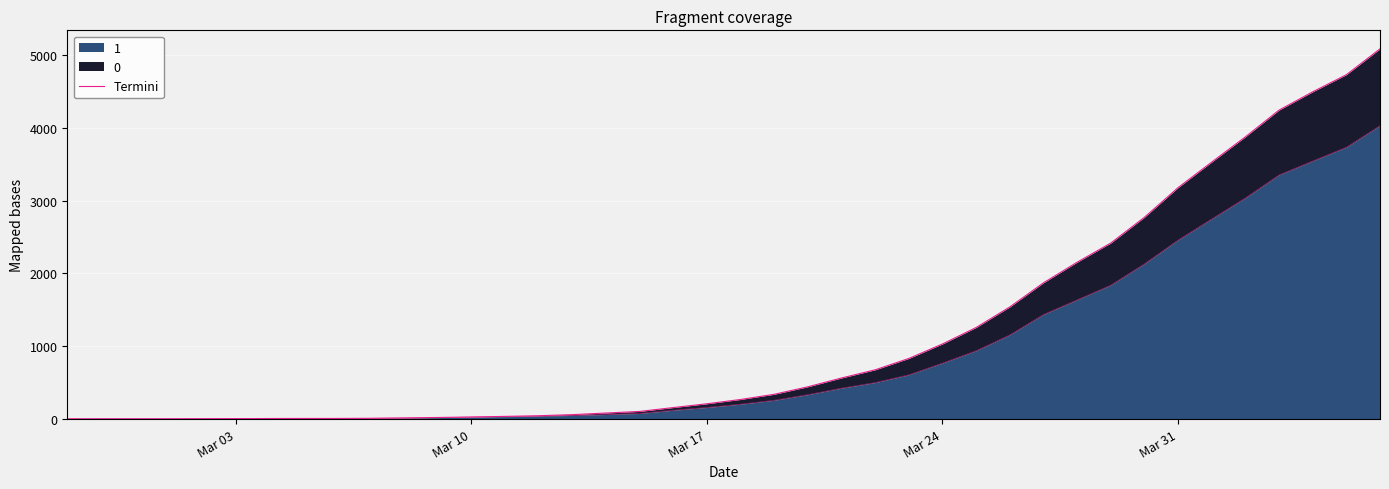

True or false: there are more than 1 points higher than both neighbors.

False